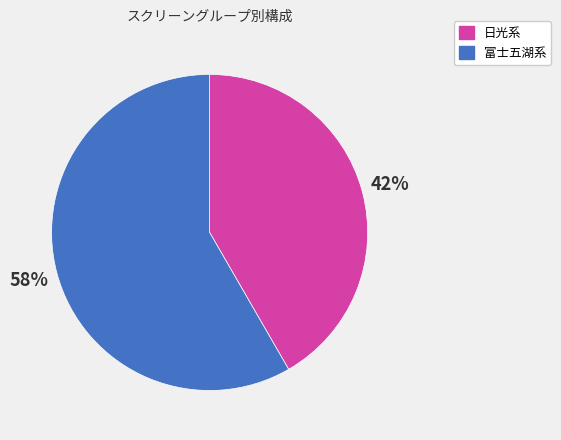

Does any single category account for the majority?

Yes